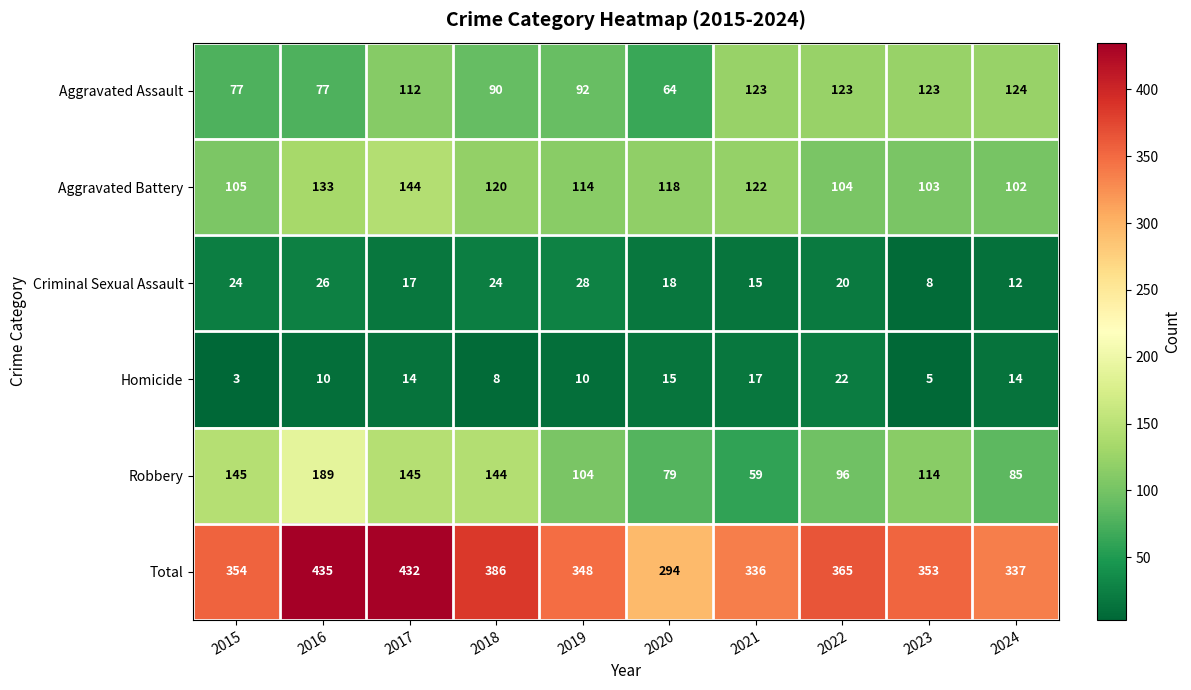

What is the sum of all Aggravated Assault values?

1005